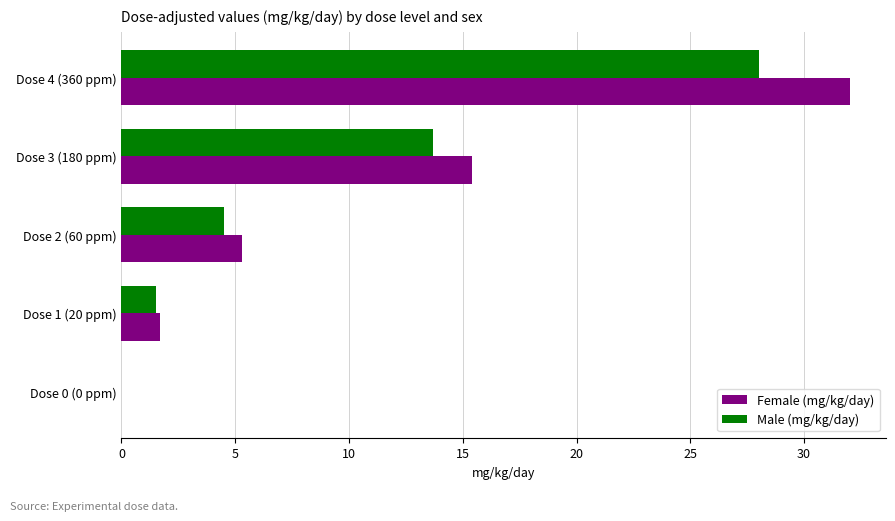

Between Dose 2 (60 ppm) and Dose 3 (180 ppm), which series saw the biggest shift?

Female (mg/kg/day)